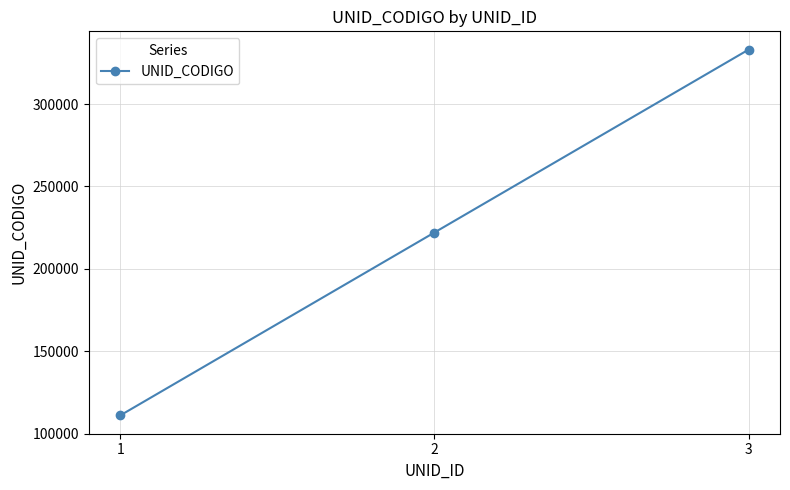

Reading right to left, what are all the values shown in this chart?

3=333000	2=222000	1=111000